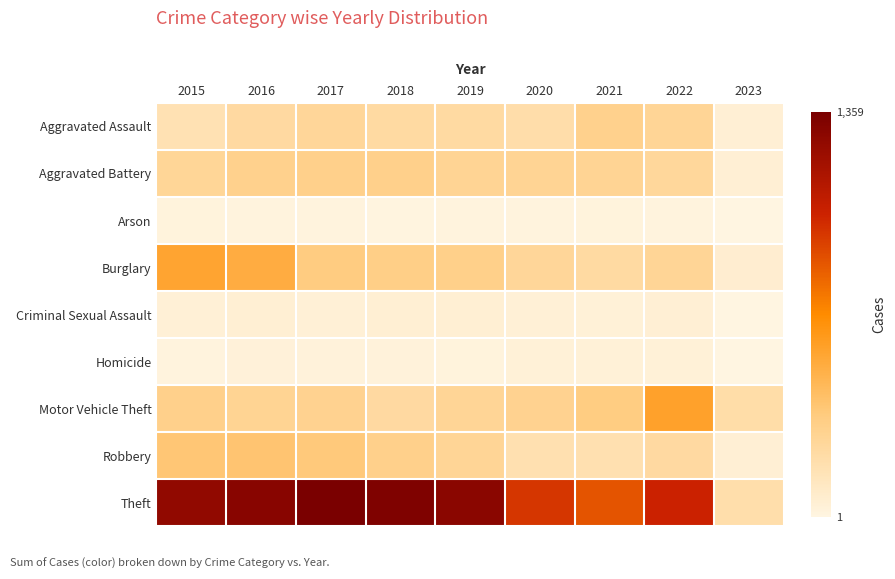

Reading left to right, list all the values displayed in this chart.

Aggravated Assault: 2015=164	2016=225	2017=251	2018=220	2019=220	2020=192	2021=295	2022=264	2023=48
Aggravated Battery: 2015=260	2016=298	2017=303	2018=302	2019=267	2020=269	2021=270	2022=248	2023=45
Arson: 2015=22	2016=14	2017=12	2018=8	2019=16	2020=12	2021=18	2022=16	2023=2
Burglary: 2015=552	2016=505	2017=339	2018=319	2019=308	2020=252	2021=220	2022=261	2023=61
Criminal Sexual Assault: 2015=43	2016=51	2017=41	2018=51	2019=54	2020=39	2021=33	2022=44	2023=1
Homicide: 2015=13	2016=28	2017=27	2018=23	2019=21	2020=34	2021=38	2022=36	2023=1
Motor Vehicle Theft: 2015=299	2016=272	2017=285	2018=225	2019=262	2020=287	2021=332	2022=567	2023=201
Robbery: 2015=372	2016=381	2017=356	2018=302	2019=264	2020=174	2021=175	2022=226	2023=45
Theft: 2015=1263	2016=1297	2017=1359	2018=1337	2019=1288	2020=954	2021=856	2022=1023	2023=188